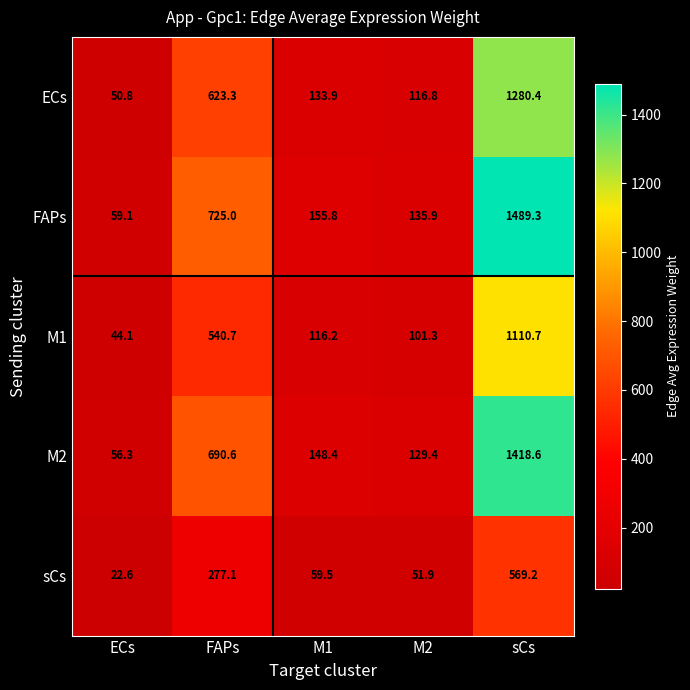

Read the sCs value at FAPs.

277.1